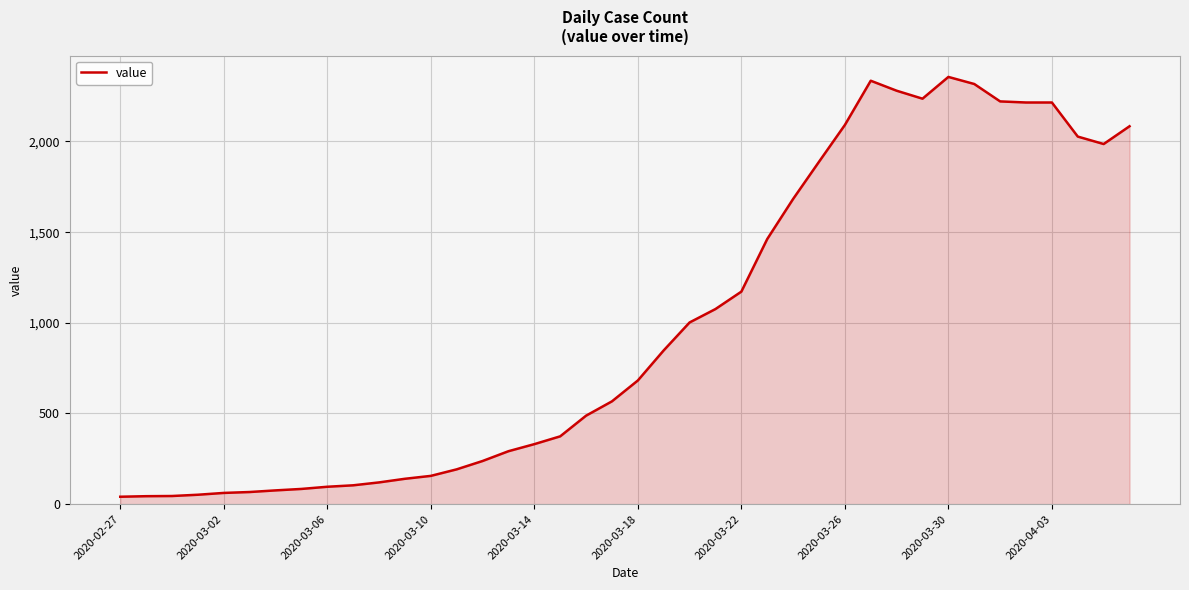

What is the maximum value shown in the chart?

2356